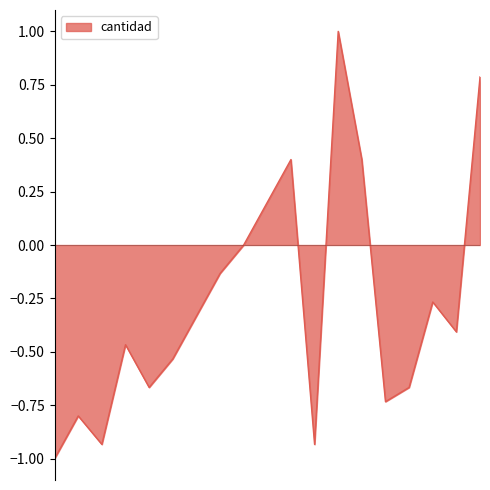

What is the minimum value shown in the chart?

-1.0